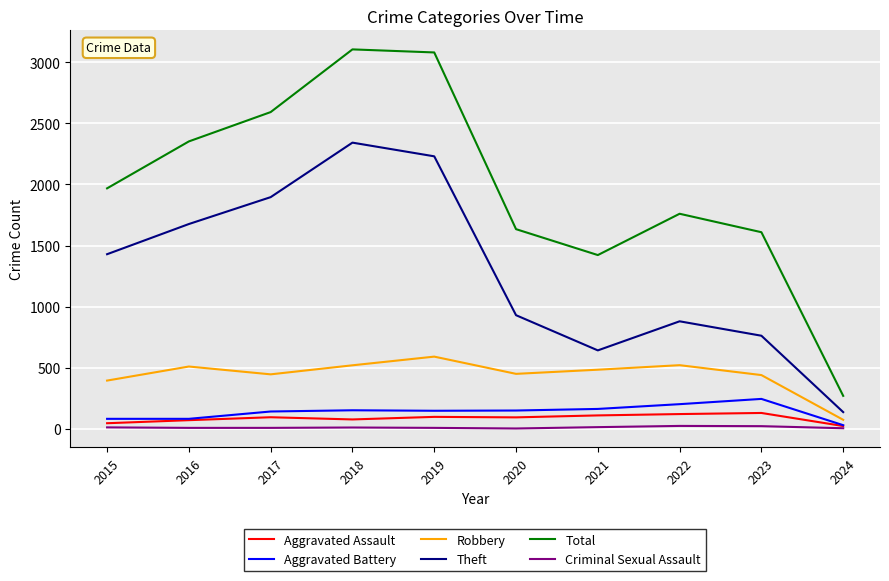

Which series has the largest total across all categories?

Total